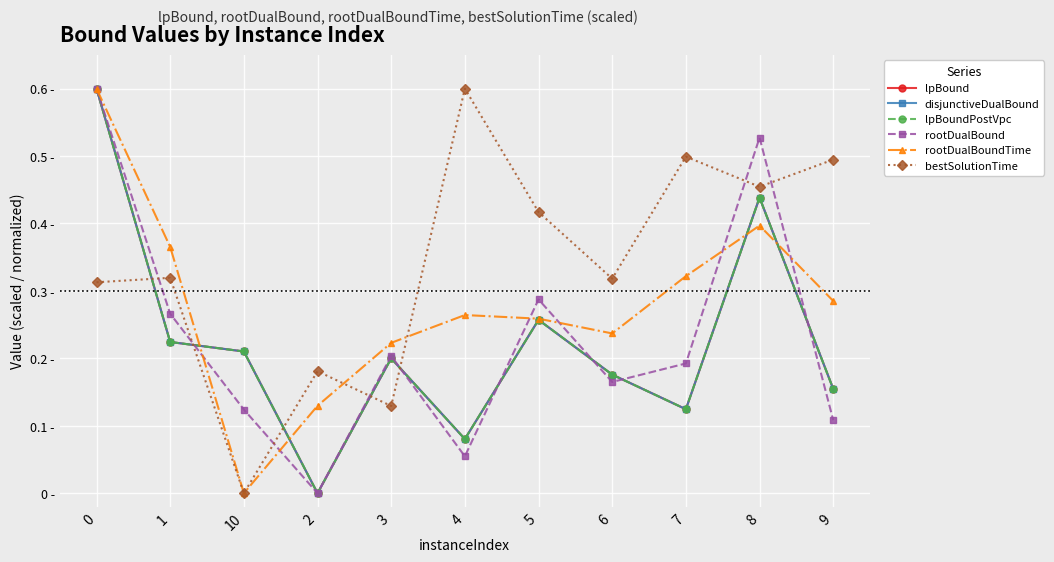

Is this an area chart (filled region under the line)?

No